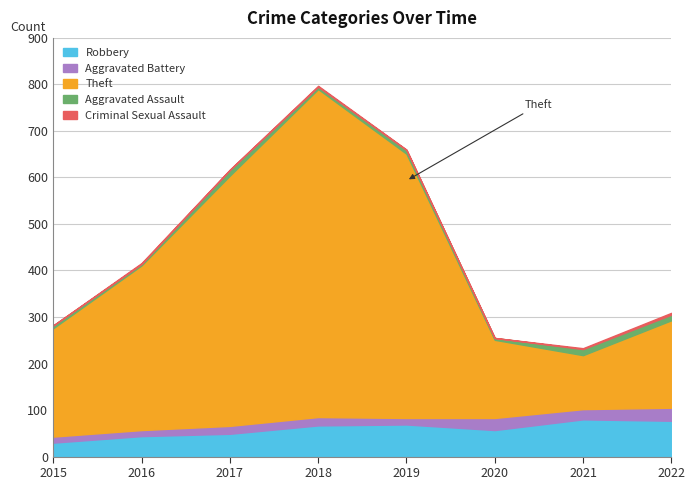

Which series changed the most between 2018 and 2019?

Theft